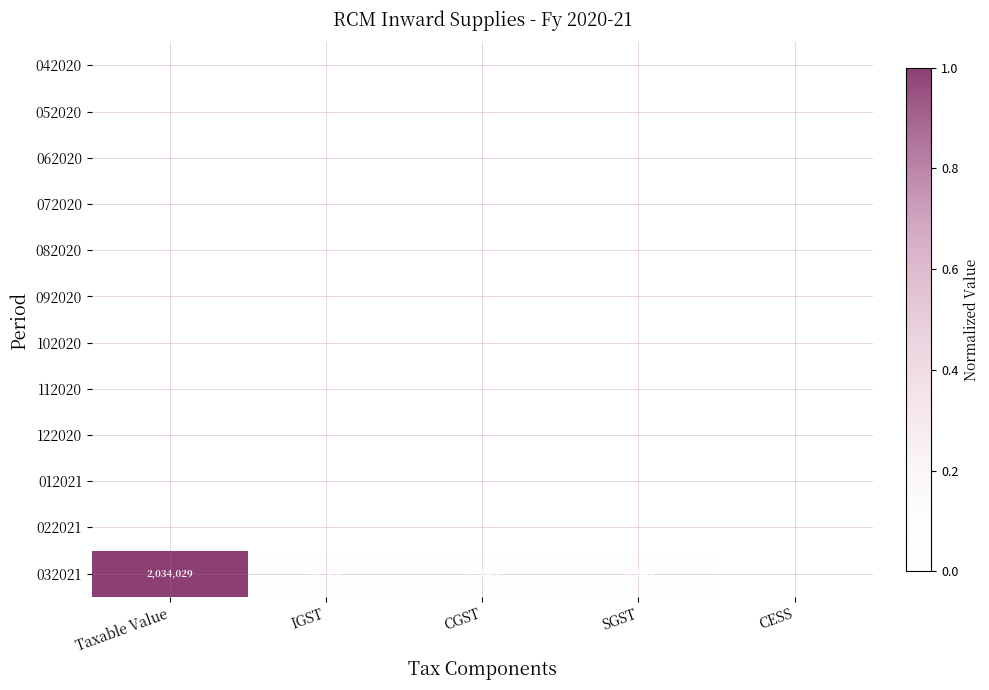

At which category is the sum across all series the highest?

Taxable Value